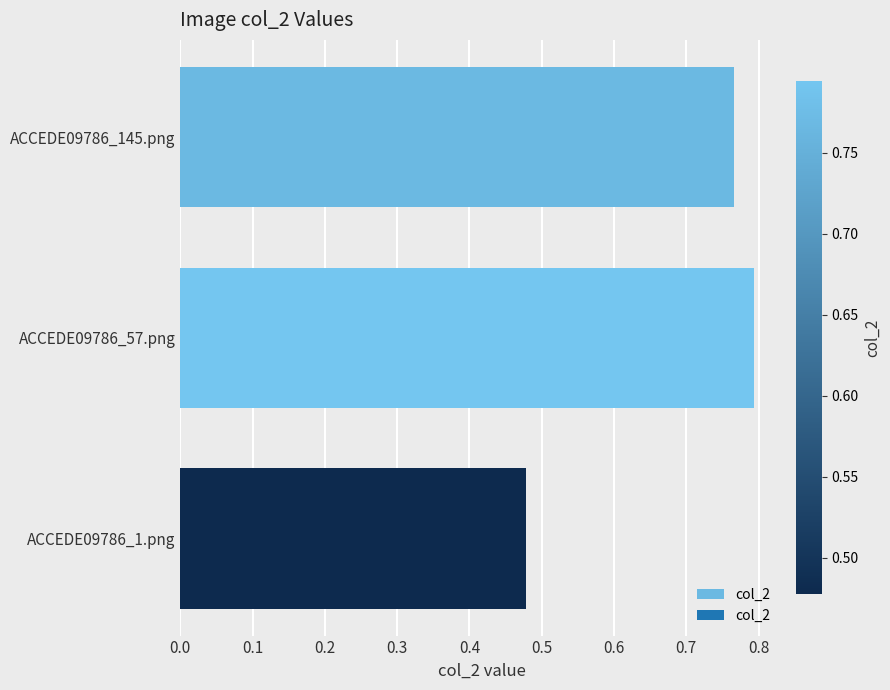

What is the sum of all values?

2.0